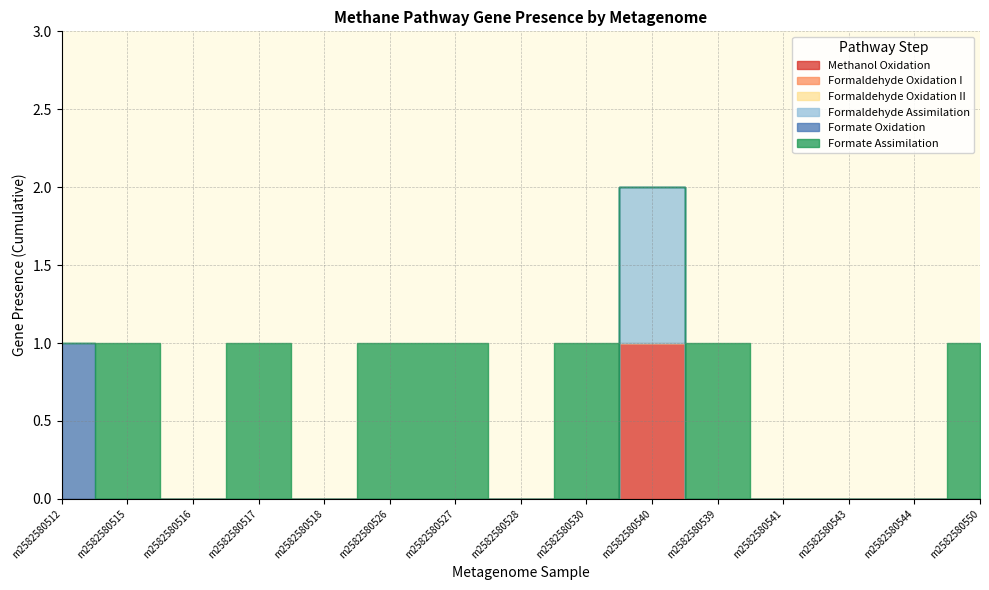

True or false: Methanol Oxidation and Formaldehyde Oxidation II intersect in this chart.

False